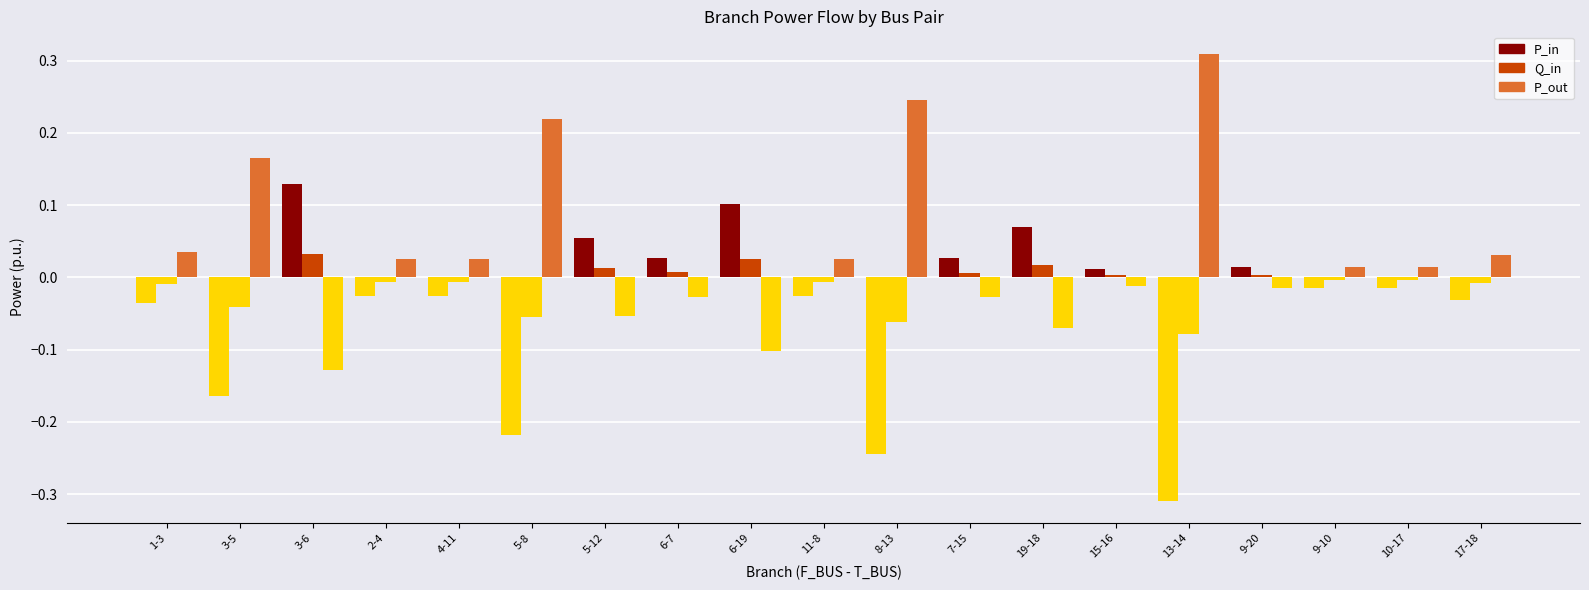

True or false: P_out has a value of -0.1 at 19-18.

False